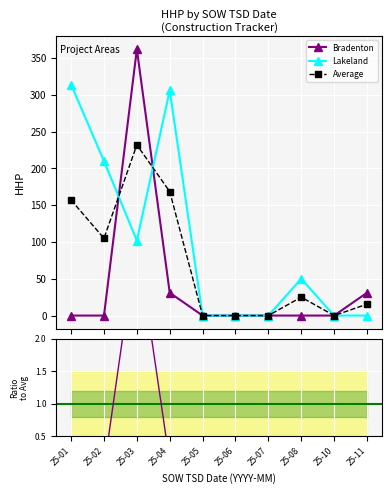

True or false: Brad/Lake and Bradenton cross at least once.

False